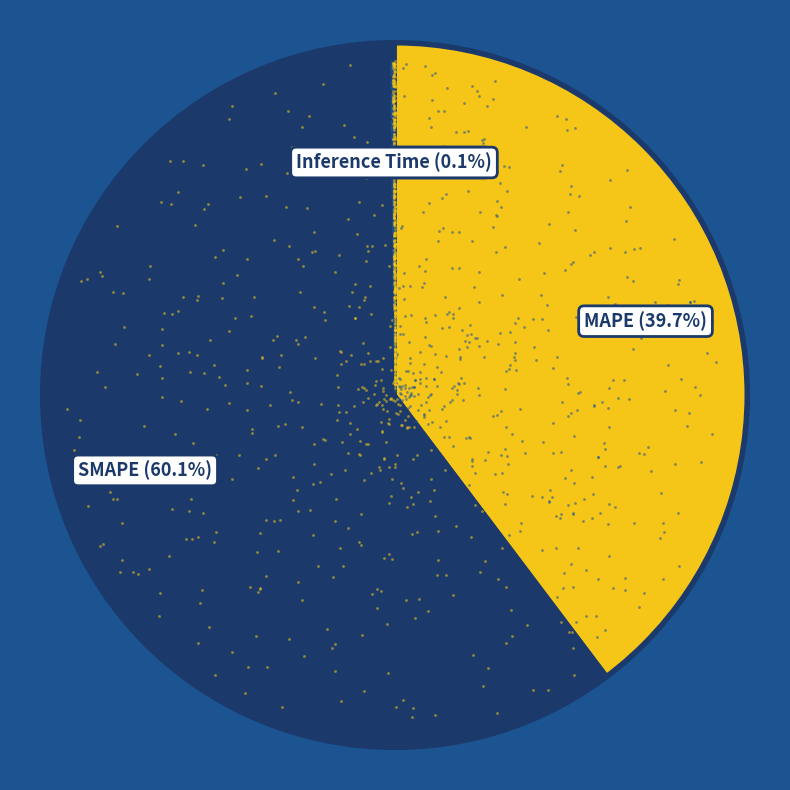

True or false: Inference Time accounts for 1% of the total.

False